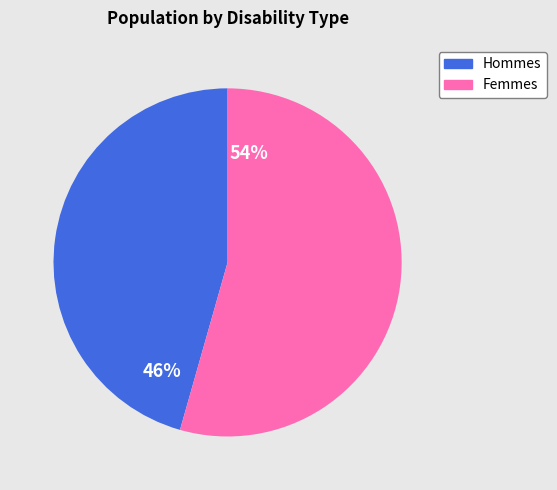

Is there a majority slice in this chart?

Yes